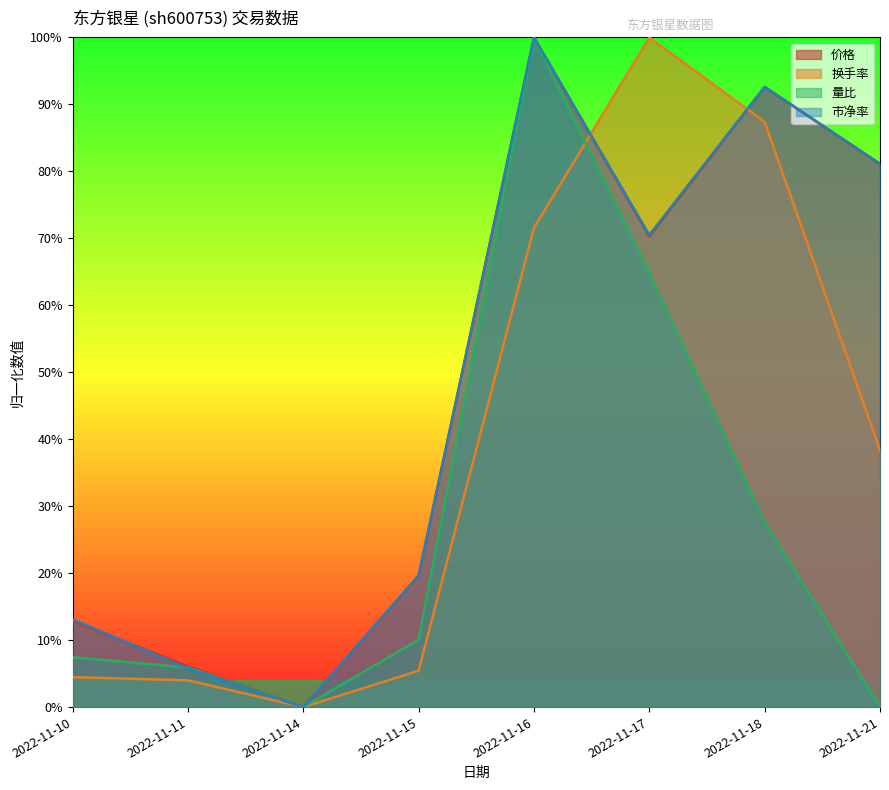

Reading left to right, transcribe all the data shown in this chart.

价格: 2022-11-10=0.1	2022-11-11=0.1	2022-11-14=0.0	2022-11-15=0.2	2022-11-16=1.0	2022-11-17=0.7	2022-11-18=0.9	2022-11-21=0.8
换手率: 2022-11-10=0.0	2022-11-11=0.0	2022-11-14=0.0	2022-11-15=0.1	2022-11-16=0.7	2022-11-17=1.0	2022-11-18=0.9	2022-11-21=0.4
量比: 2022-11-10=0.1	2022-11-11=0.1	2022-11-14=0.0	2022-11-15=0.1	2022-11-16=1.0	2022-11-17=0.6	2022-11-18=0.3	2022-11-21=0.0
市净率: 2022-11-10=0.1	2022-11-11=0.1	2022-11-14=0.0	2022-11-15=0.2	2022-11-16=1.0	2022-11-17=0.7	2022-11-18=0.9	2022-11-21=0.8